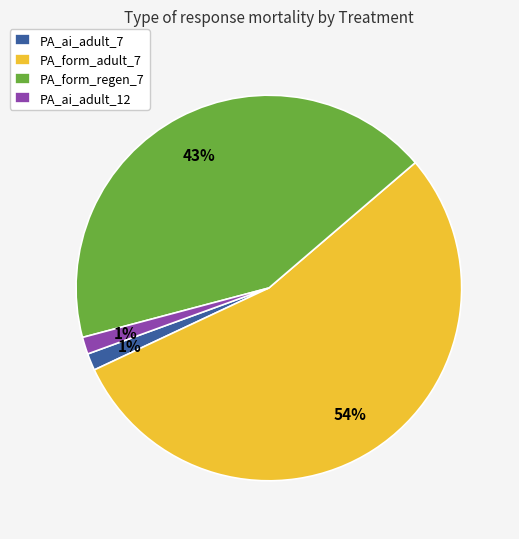

How many slices are in this pie chart?

4